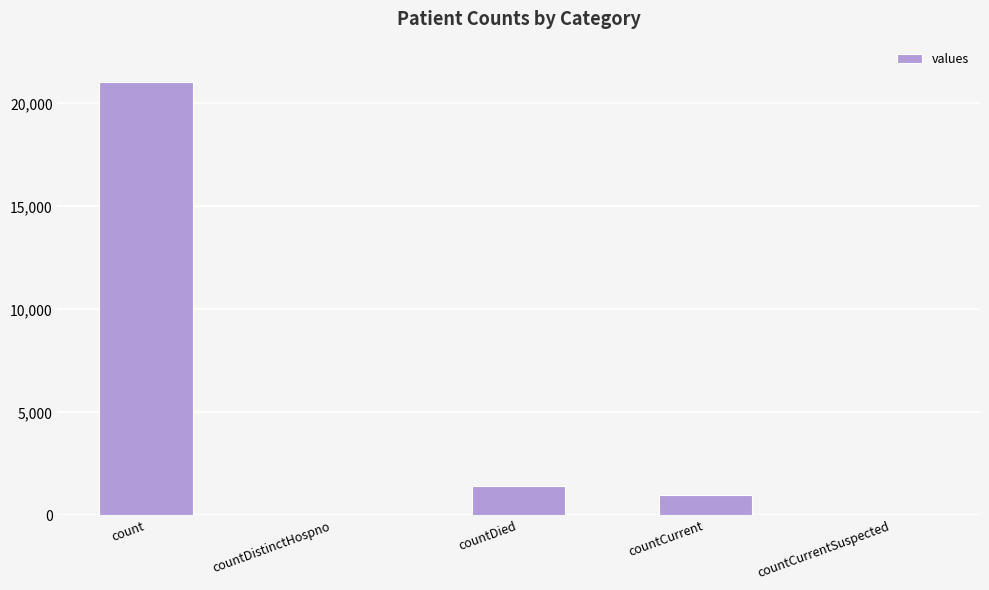

Is it true that the value at count is 37857?

False